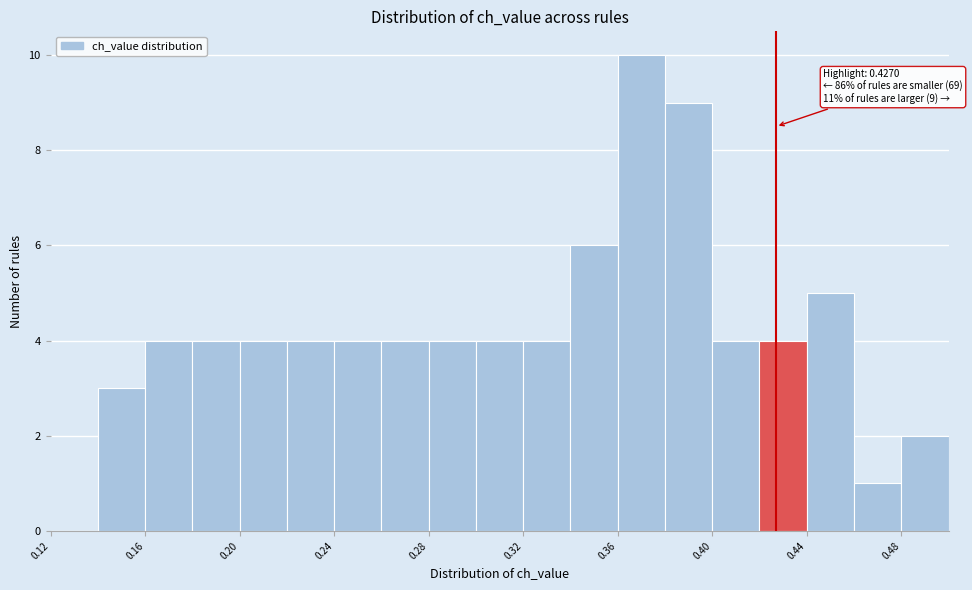

Over which range of the x-axis is the bar tallest?

0.36 to 0.38